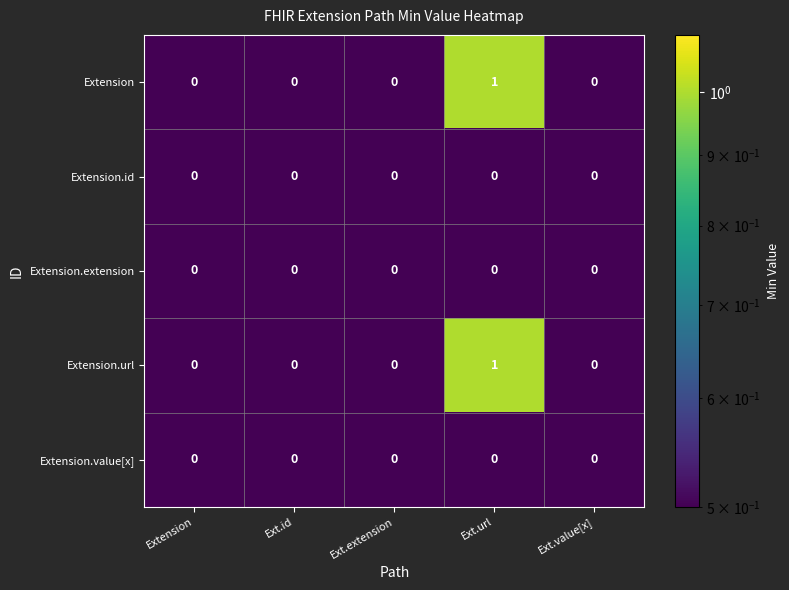

Is it true that Extension.url equals 1 at Ext.url?

True